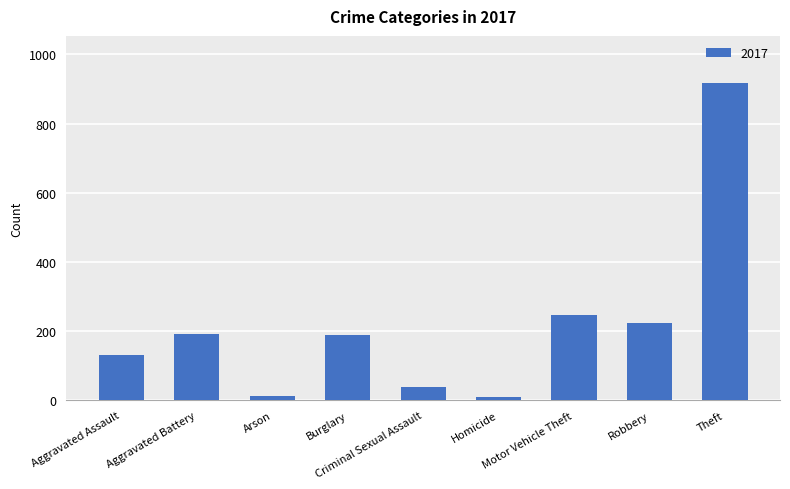

What is the maximum value shown in the chart?

916